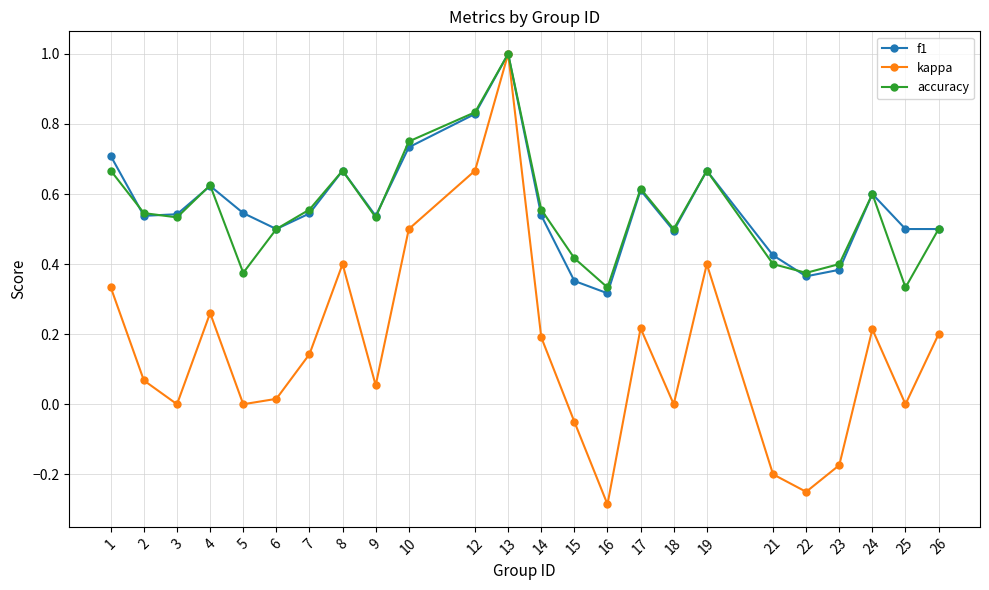

Which series changed the most between 4 and 9?

kappa